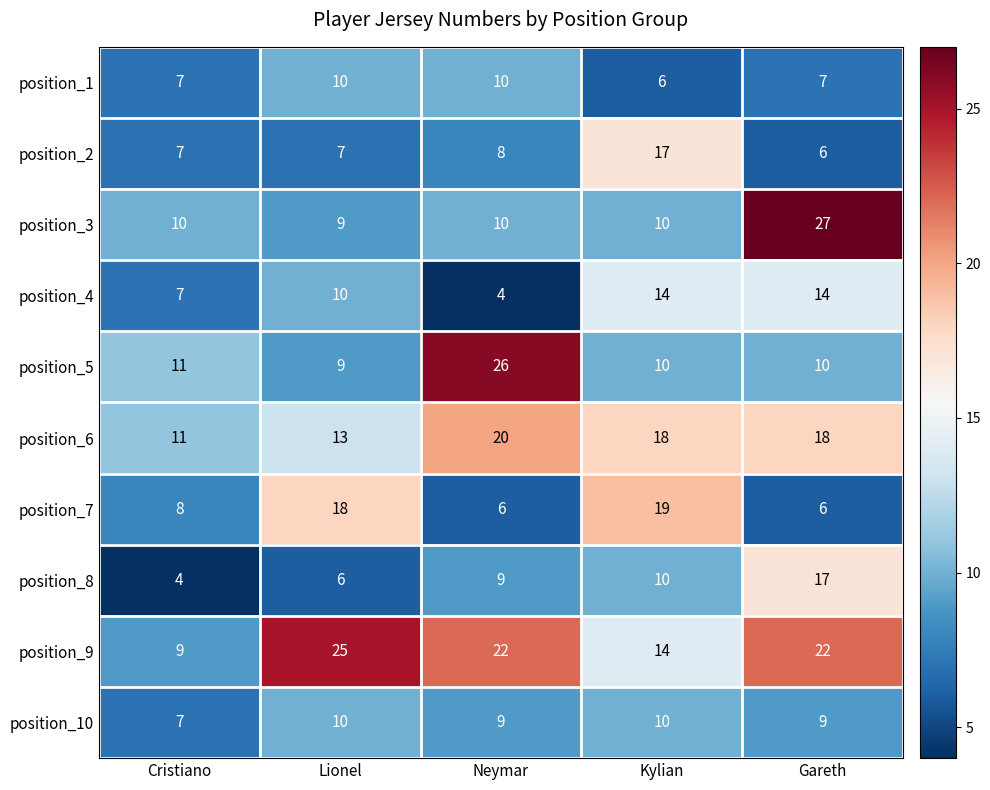

What value does the position_1 series have at Neymar?

10